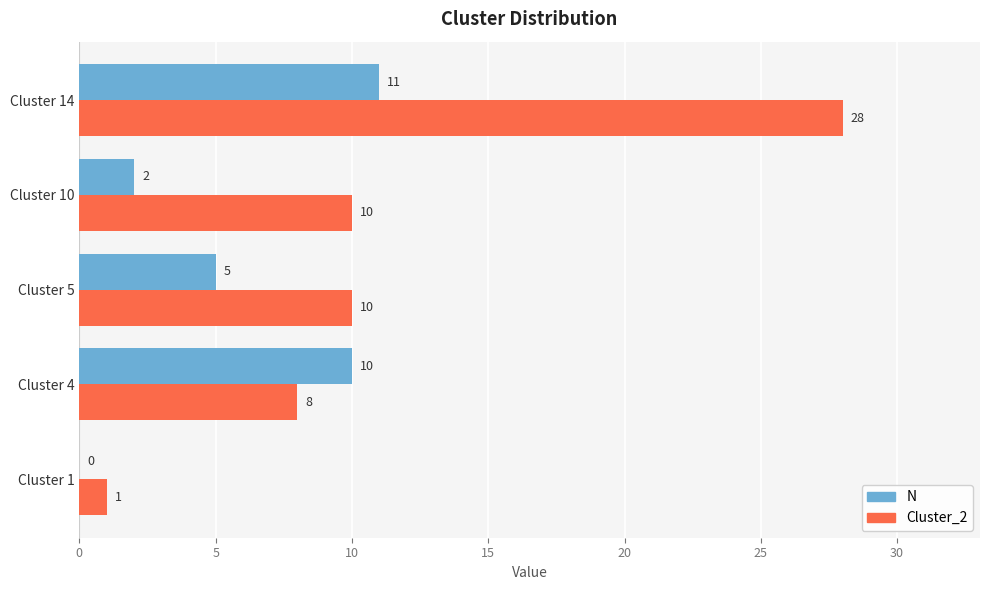

Which series has the largest total across all categories?

Cluster_2